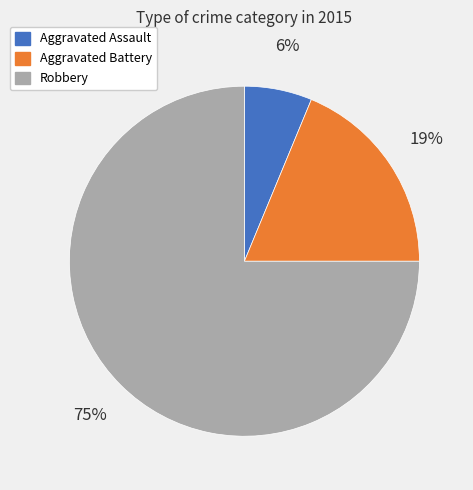

What percentage is the Robbery slice, to the nearest percent?

75%